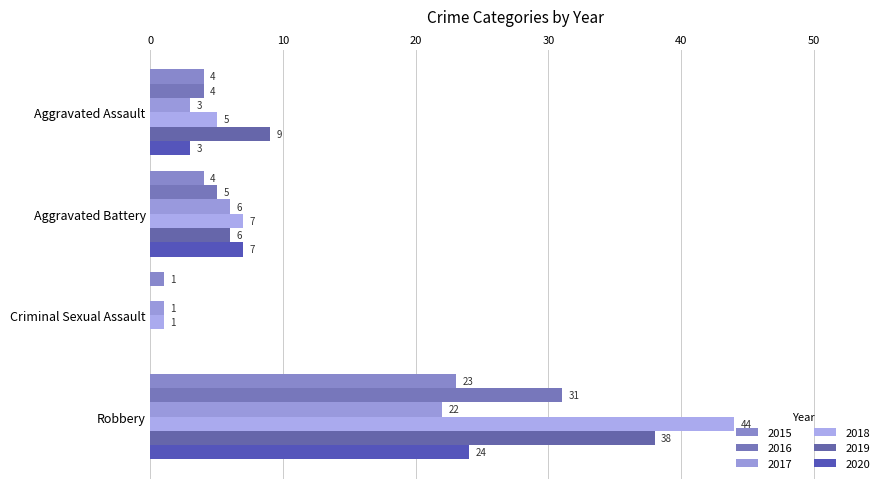

Which series has the widest spread of values?

2018